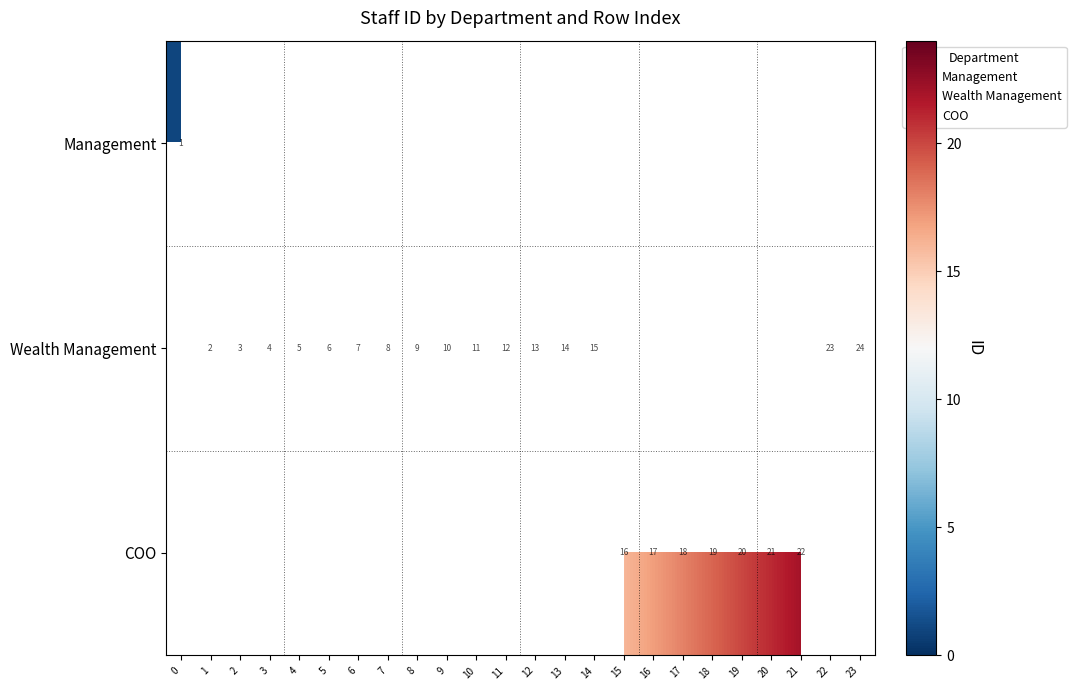

What is the total value across all series at 19?

20